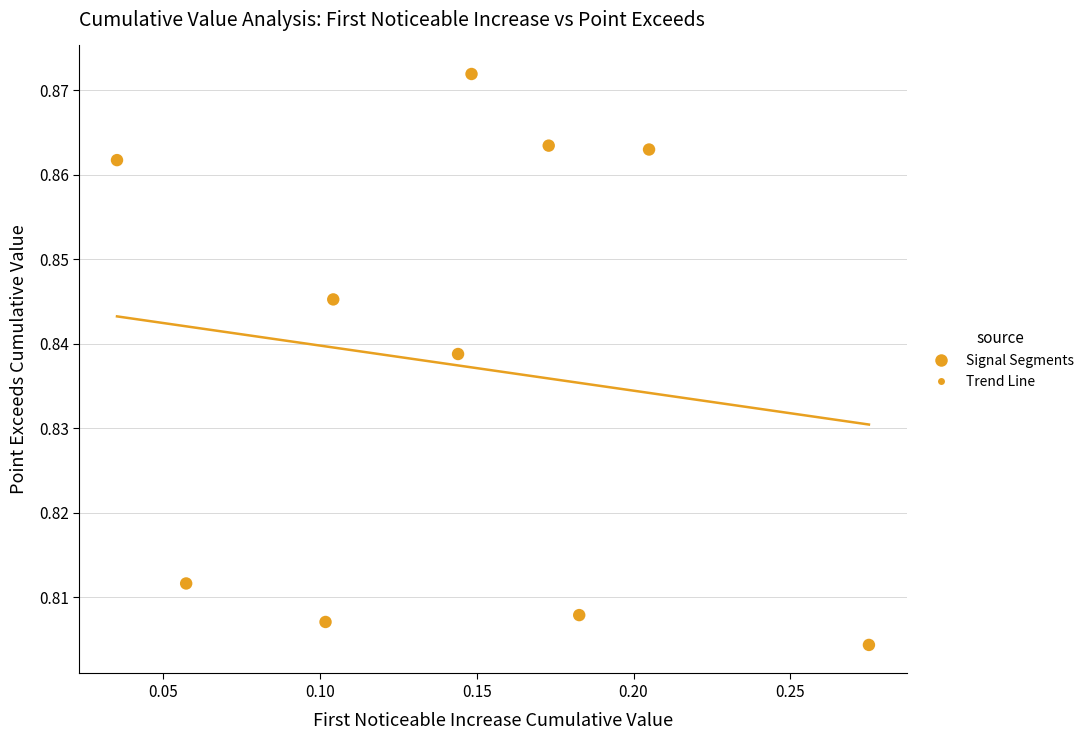

Count the number of points in this scatter plot.

10